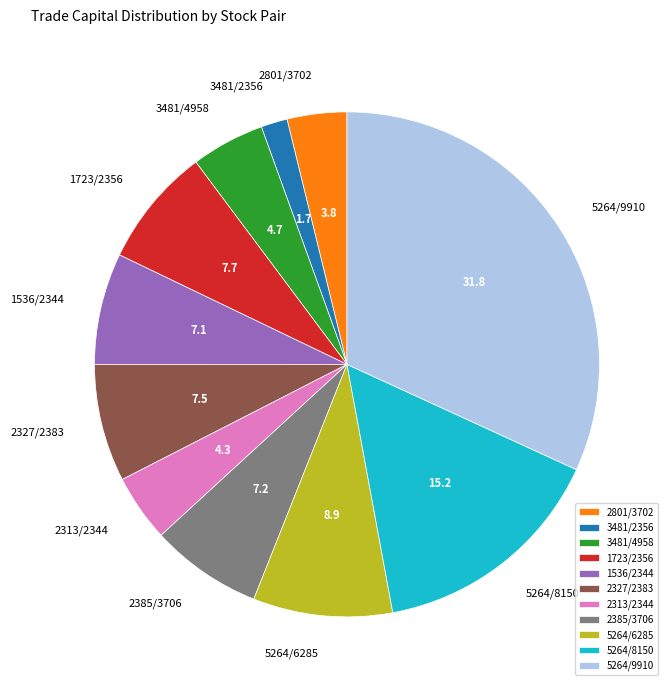

Combined, do 1536/2344 and 2313/2344 account for over 50%?

No